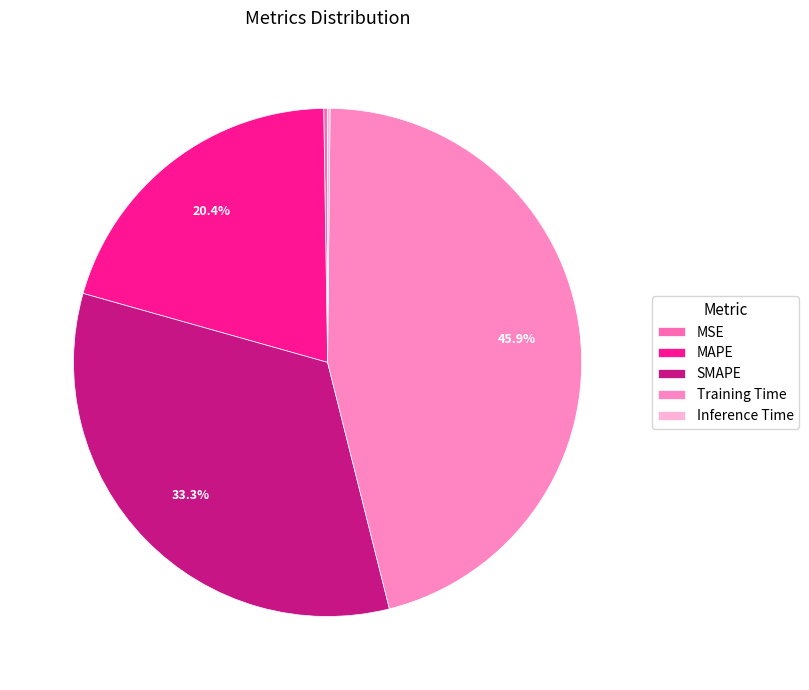

Which slice is the smallest?

Inference Time